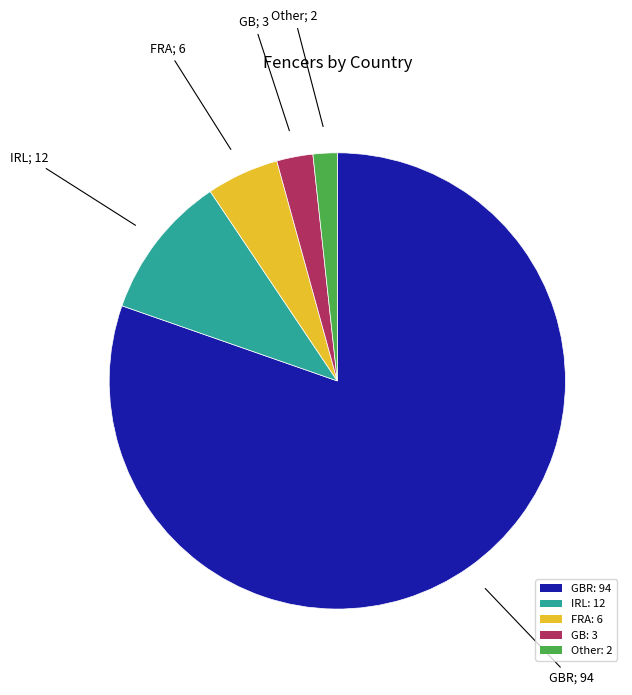

Is the sum of FRA: 6 and Other: 2 greater than half?

No